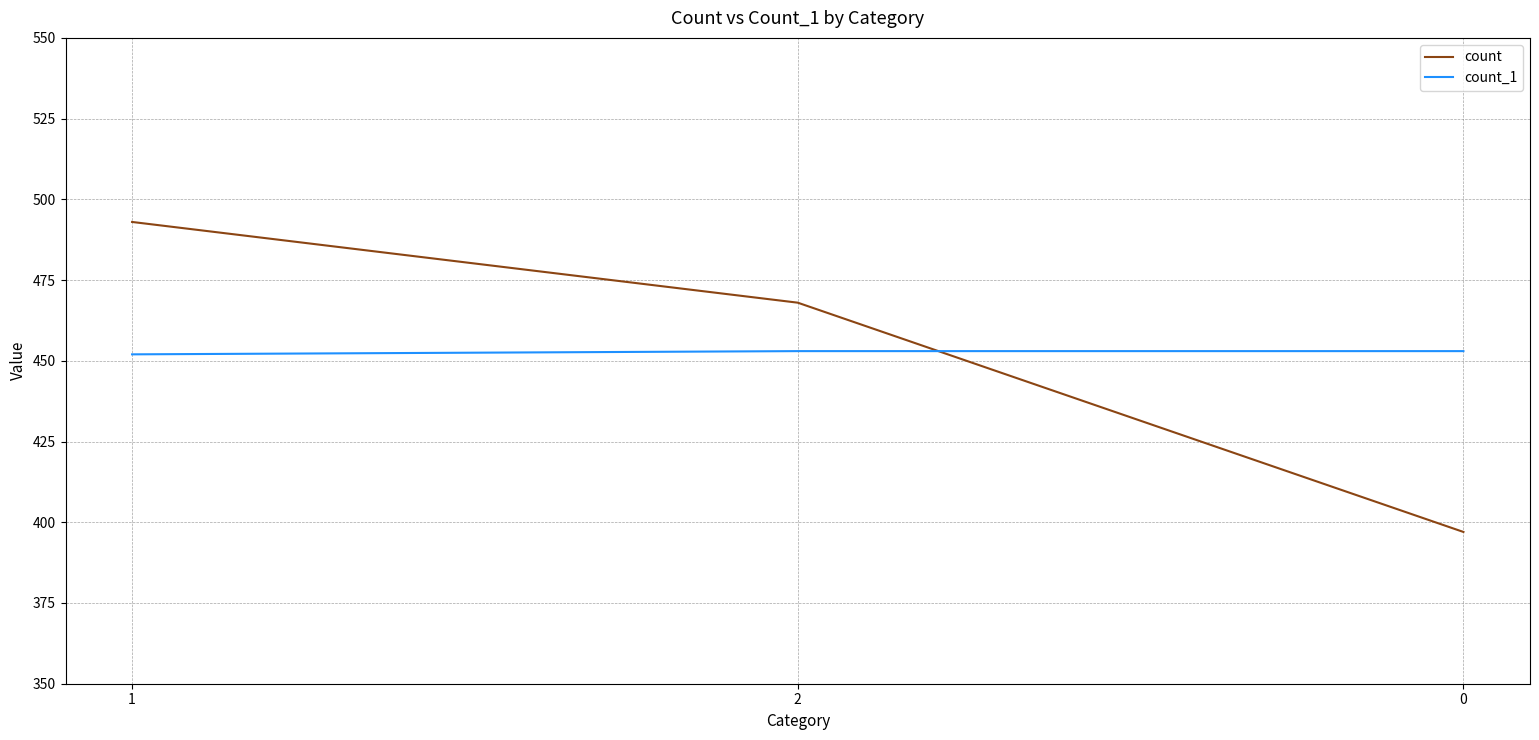

The count_1 series shows 176 at 0. True or false?

False